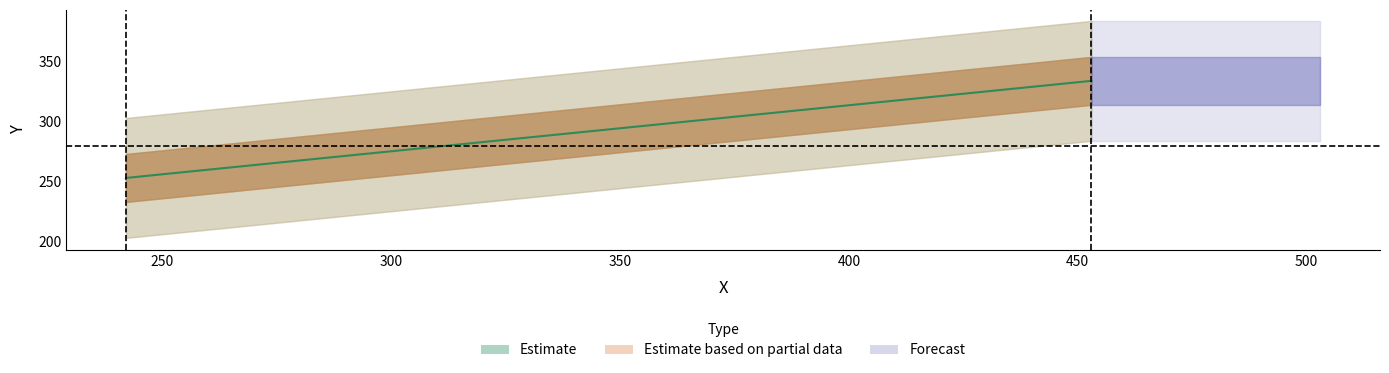

The chart shows a value of 75 at 242. True or false?

False